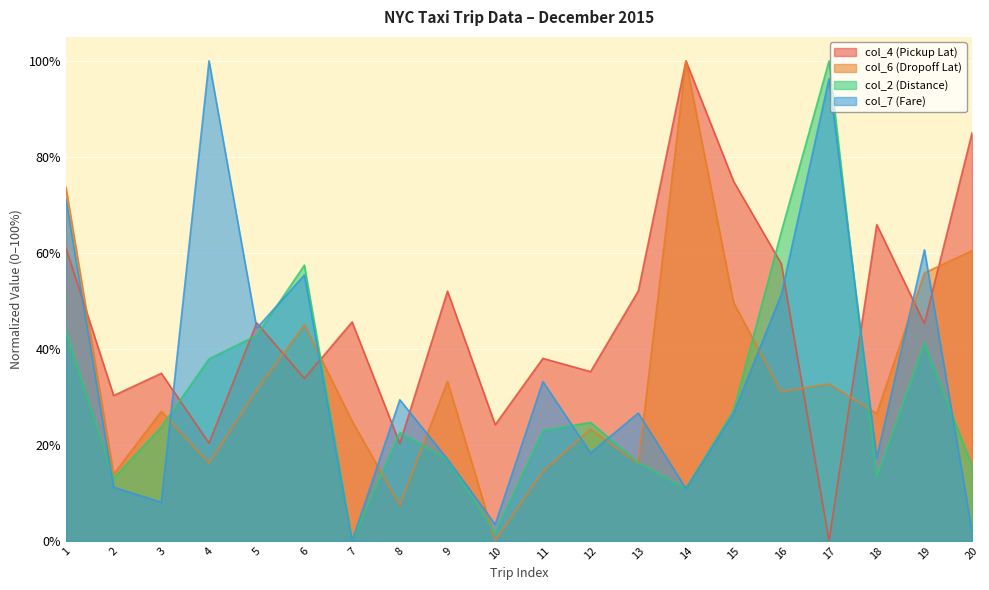

Reading right to left, transcribe all the data shown in this chart.

col_4 (Pickup Lat): 85.0	45.3	65.9	0.0	57.7	74.9	100.0	52.0	35.2	38.0	24.2	52.0	20.3	45.6	33.8	45.4	20.4	34.9	30.3	61.0
col_6 (Dropoff Lat): 60.4	55.8	26.5	32.7	31.1	49.6	100.0	16.1	23.3	14.5	0.0	33.2	7.4	24.9	45.0	31.4	16.2	27.0	13.9	73.7
col_2 (Distance): 15.6	41.2	13.3	100.0	64.4	27.2	10.9	16.3	24.7	23.0	1.6	17.0	22.6	0.0	57.4	42.8	37.9	23.7	13.0	43.5
col_7 (Fare): 1.9	60.6	17.3	96.3	51.4	26.6	10.9	26.6	18.3	33.2	3.4	17.0	29.4	0.0	55.4	44.3	100.0	8.0	11.1	71.2